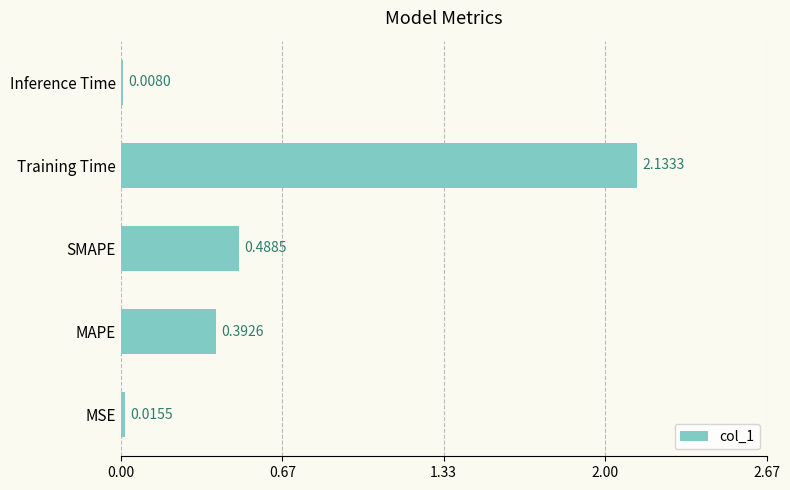

Which label corresponds to the largest value in the chart?

Training Time